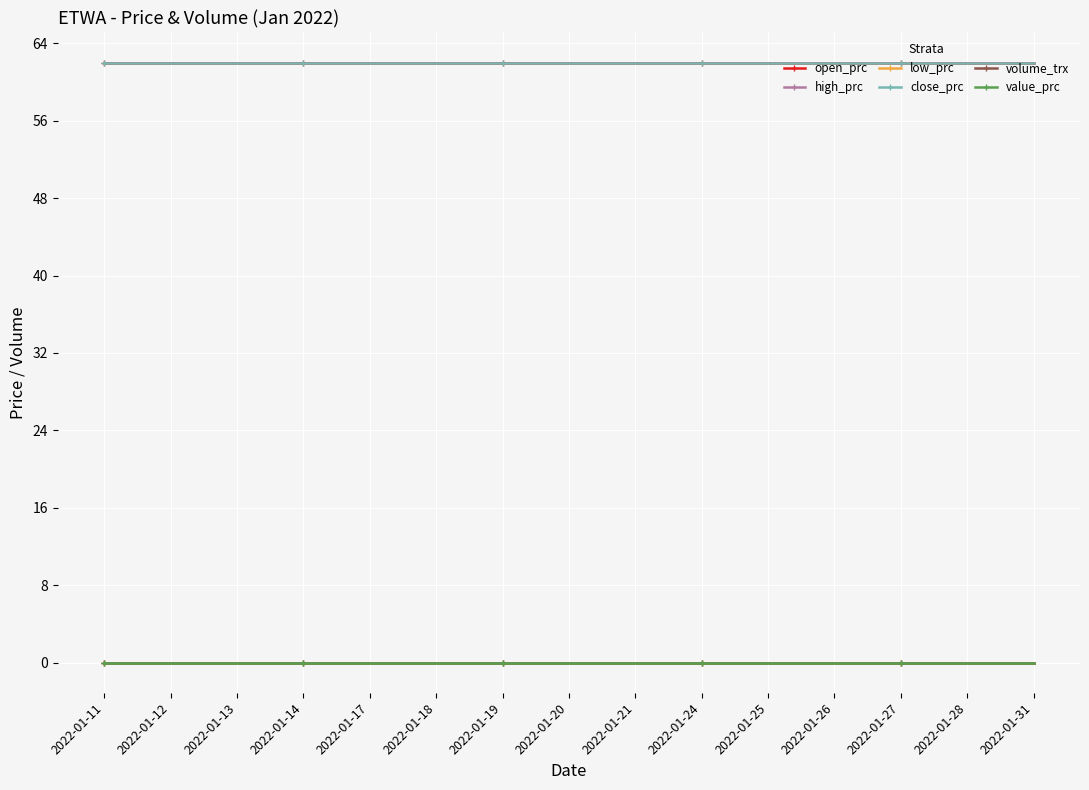

True or false: high_prc and low_prc cross at least once.

False